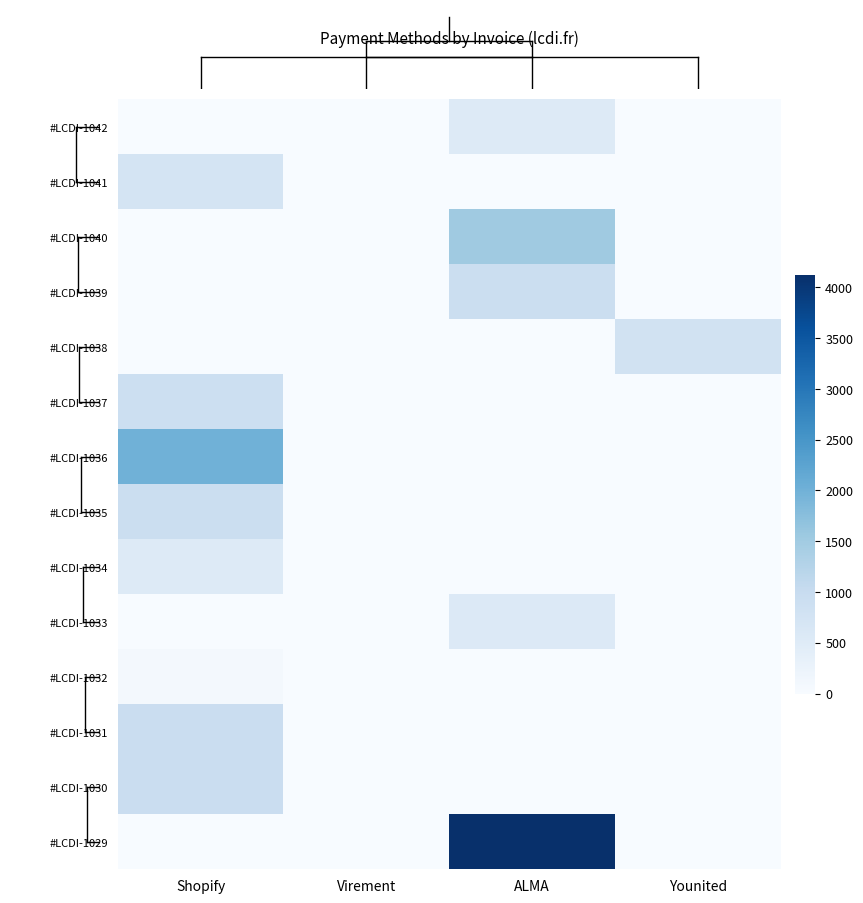

Between ALMA and Virement, which is larger?

ALMA